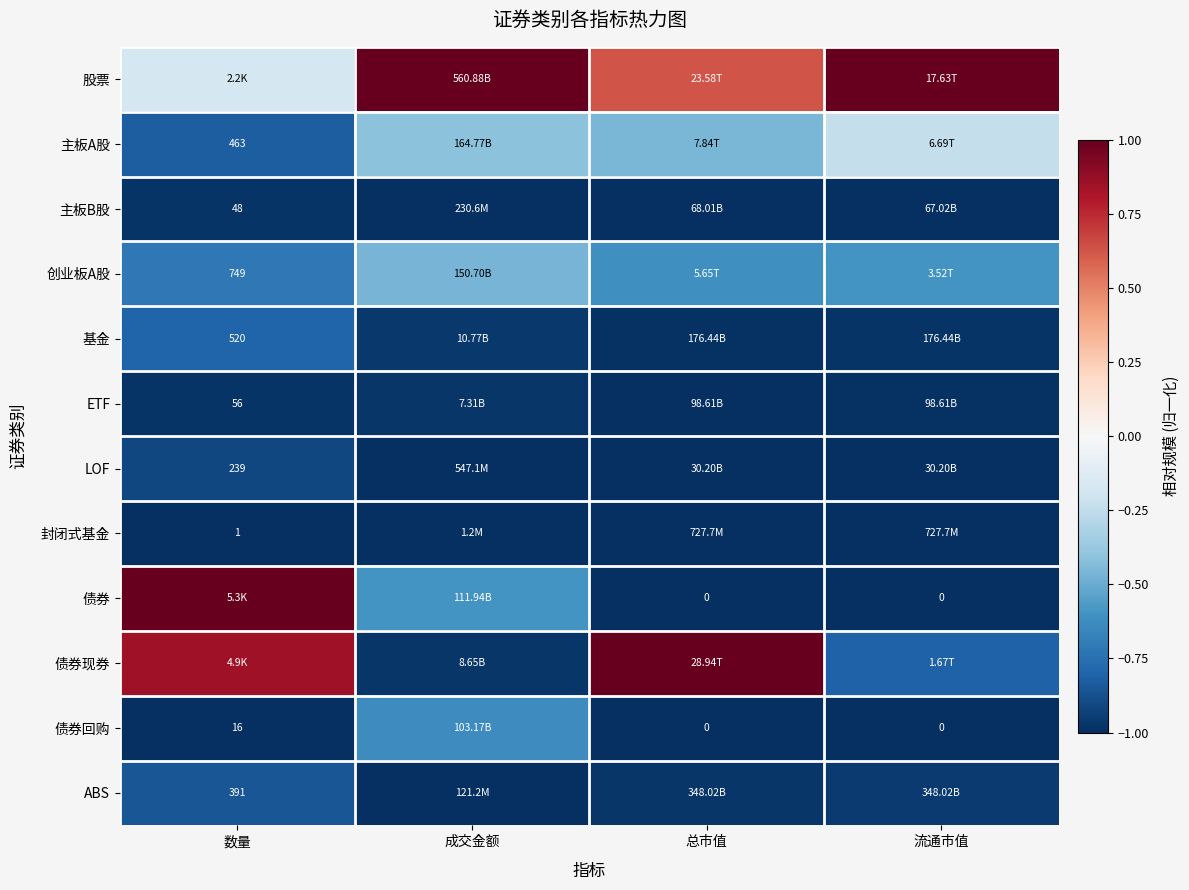

What is the sum of the ABS values at 流通市值 and 数量?

-1.8